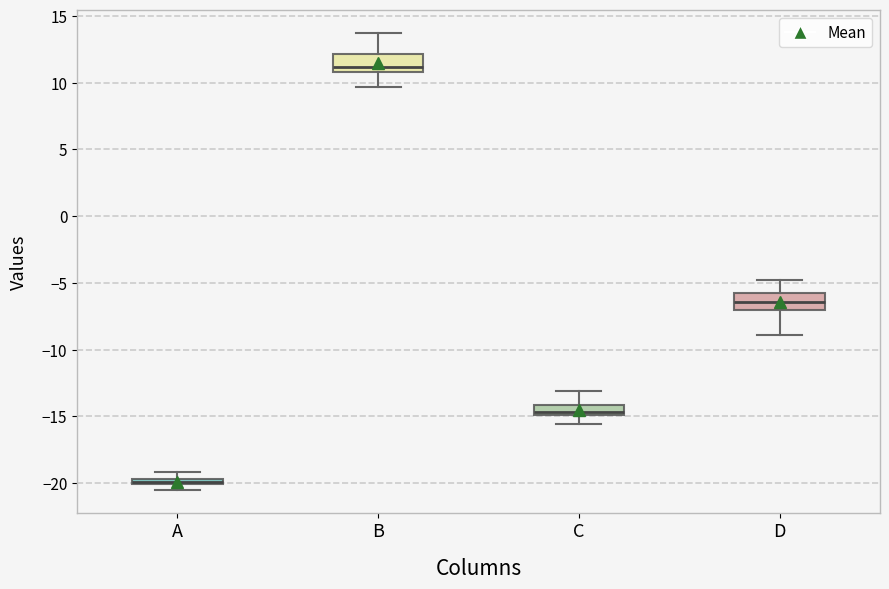

Where is the upper edge of the box for A on the y-axis? The values are not printed on the chart, so give them approximately, as read against the axis.

-19.5